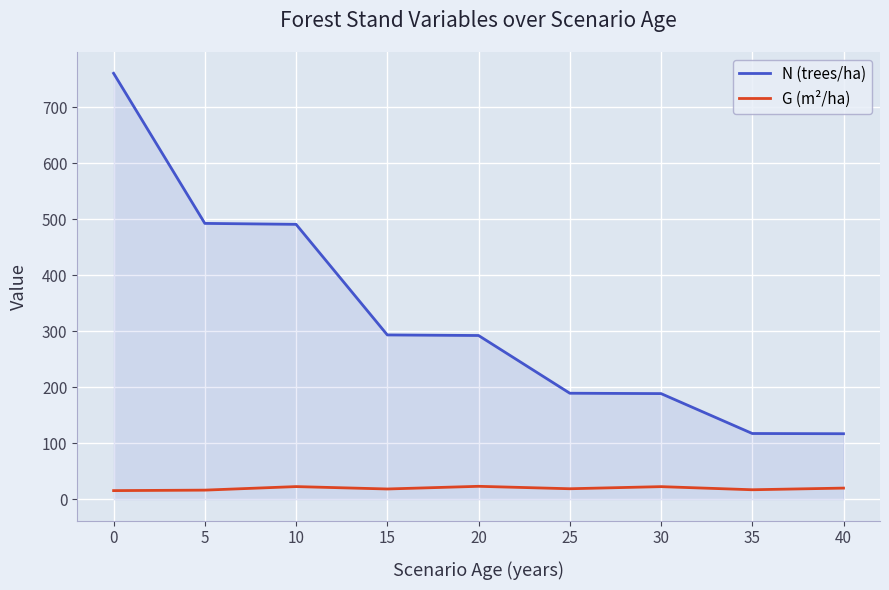

List the series in order of their overall mean, lowest first.

G (m²/ha), N (trees/ha)